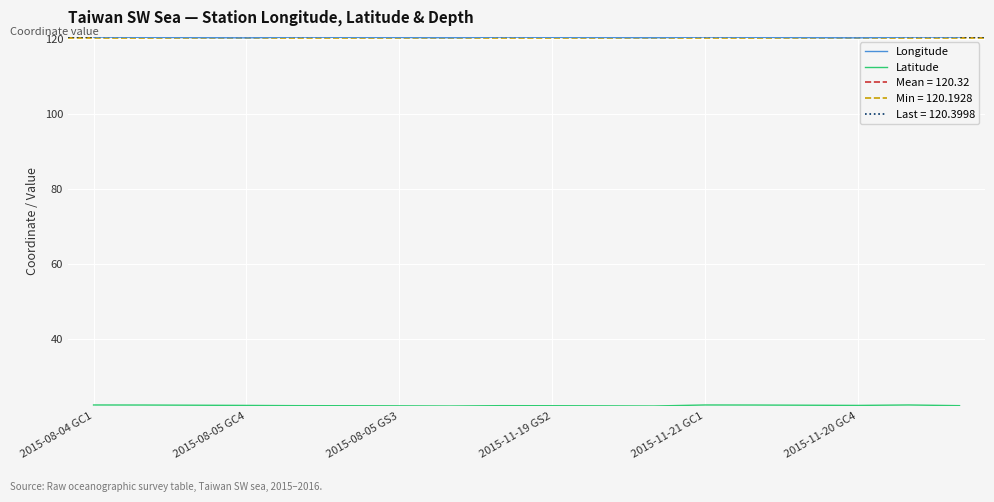

How many Latitude values are between 22 and 23?

18